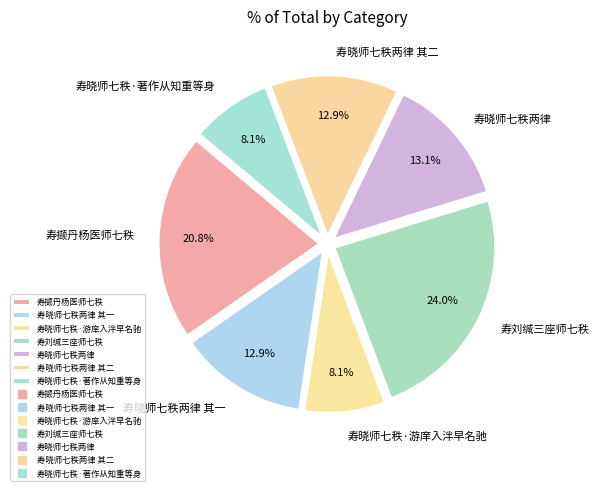

Count the number of slices in the pie.

7